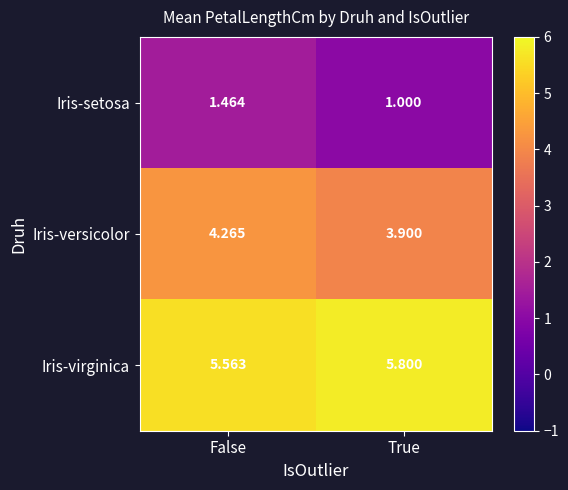

At which category does the chart reach its peak across all series?

True